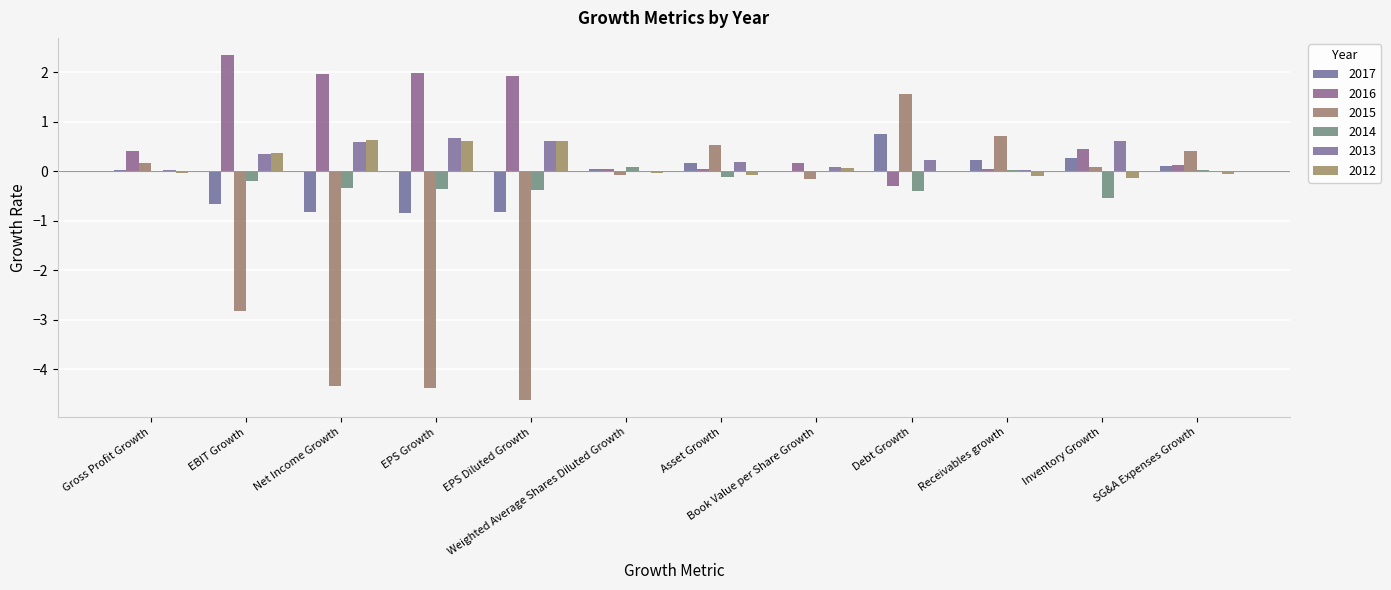

Reading left to right, extract all data points from this chart.

2017: Gross Profit Growth=0.0	EBIT Growth=-0.7	Net Income Growth=-0.8	EPS Growth=-0.8	EPS Diluted Growth=-0.8	Weighted Average Shares Diluted Growth=0.0	Asset Growth=0.2	Book Value per Share Growth=0.0	Debt Growth=0.8	Receivables growth=0.2	Inventory Growth=0.3	SG&A Expenses Growth=0.1
2016: Gross Profit Growth=0.4	EBIT Growth=2.3	Net Income Growth=2.0	EPS Growth=2.0	EPS Diluted Growth=1.9	Weighted Average Shares Diluted Growth=0.0	Asset Growth=0.0	Book Value per Share Growth=0.2	Debt Growth=-0.3	Receivables growth=0.1	Inventory Growth=0.5	SG&A Expenses Growth=0.1
2015: Gross Profit Growth=0.2	EBIT Growth=-2.8	Net Income Growth=-4.3	EPS Growth=-4.4	EPS Diluted Growth=-4.6	Weighted Average Shares Diluted Growth=-0.1	Asset Growth=0.5	Book Value per Share Growth=-0.1	Debt Growth=1.6	Receivables growth=0.7	Inventory Growth=0.1	SG&A Expenses Growth=0.4
2014: Gross Profit Growth=0.0	EBIT Growth=-0.2	Net Income Growth=-0.3	EPS Growth=-0.4	EPS Diluted Growth=-0.4	Weighted Average Shares Diluted Growth=0.1	Asset Growth=-0.1	Book Value per Share Growth=0.0	Debt Growth=-0.4	Receivables growth=0.0	Inventory Growth=-0.5	SG&A Expenses Growth=0.0
2013: Gross Profit Growth=0.0	EBIT Growth=0.4	Net Income Growth=0.6	EPS Growth=0.7	EPS Diluted Growth=0.6	Weighted Average Shares Diluted Growth=-0.0	Asset Growth=0.2	Book Value per Share Growth=0.1	Debt Growth=0.2	Receivables growth=0.0	Inventory Growth=0.6	SG&A Expenses Growth=0.0
2012: Gross Profit Growth=-0.0	EBIT Growth=0.4	Net Income Growth=0.6	EPS Growth=0.6	EPS Diluted Growth=0.6	Weighted Average Shares Diluted Growth=-0.0	Asset Growth=-0.1	Book Value per Share Growth=0.1	Debt Growth=0.0	Receivables growth=-0.1	Inventory Growth=-0.1	SG&A Expenses Growth=-0.1